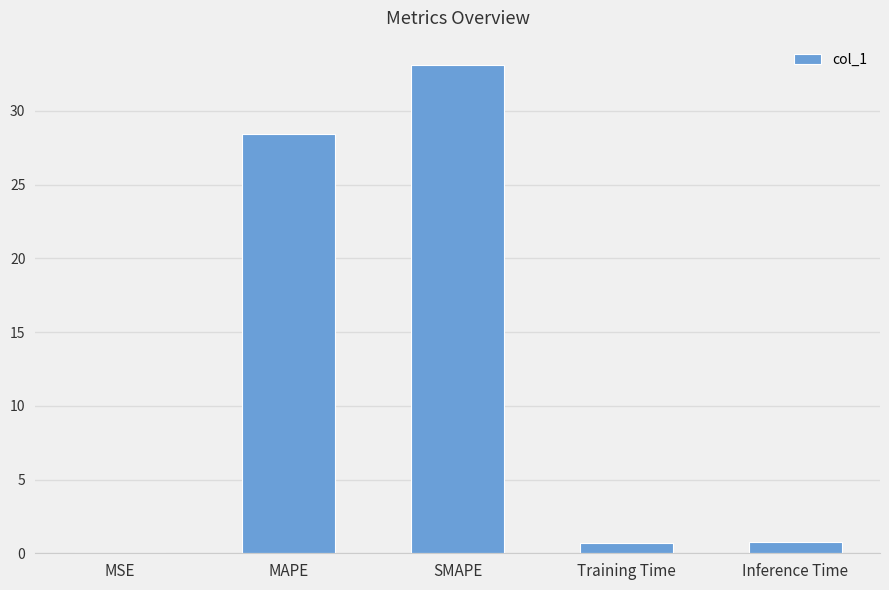

What is the sum of all values?

63.0